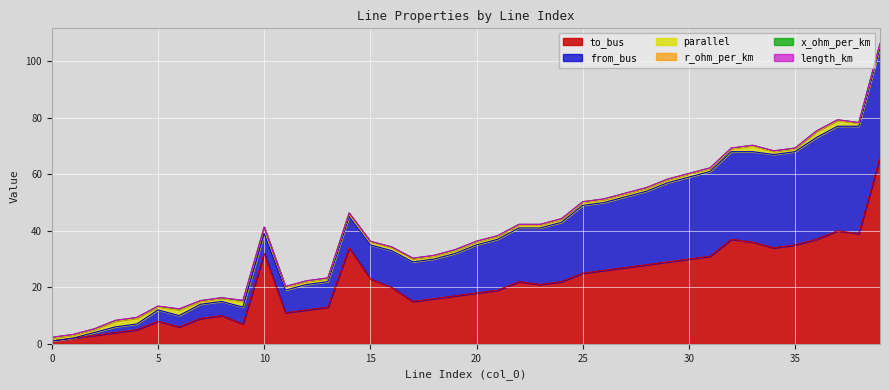

What is the difference between the maximum and minimum values in the parallel series?

1.0